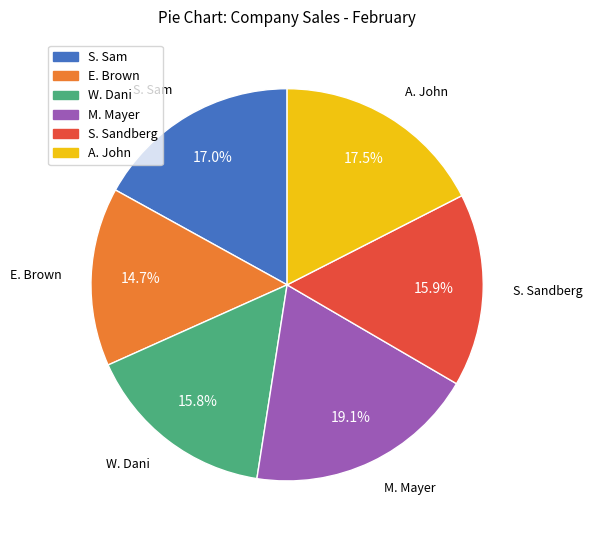

To the nearest percent, what is the difference between the largest and smallest slice percentages?

4%